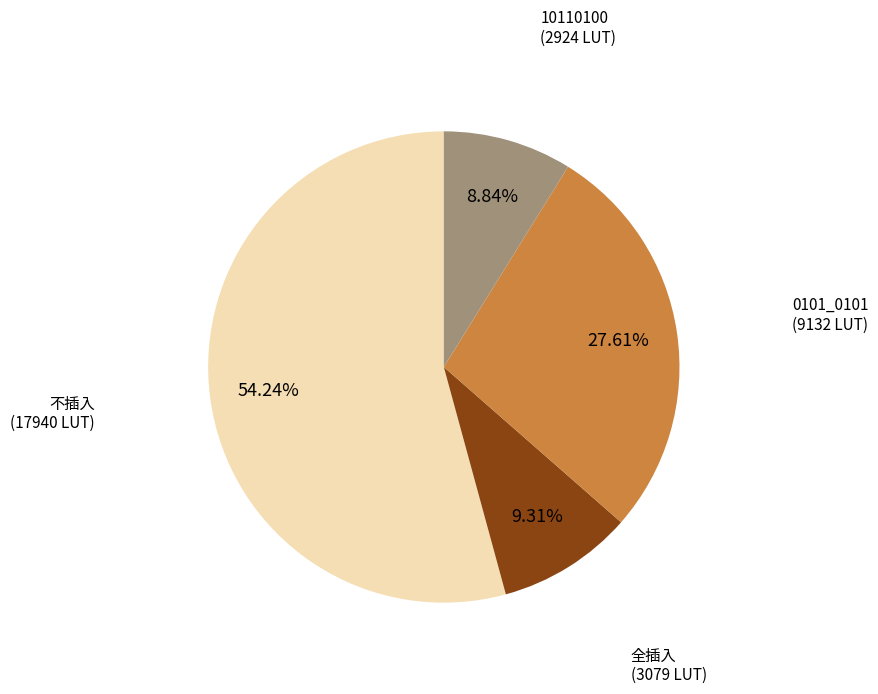

Does any single category account for the majority?

Yes